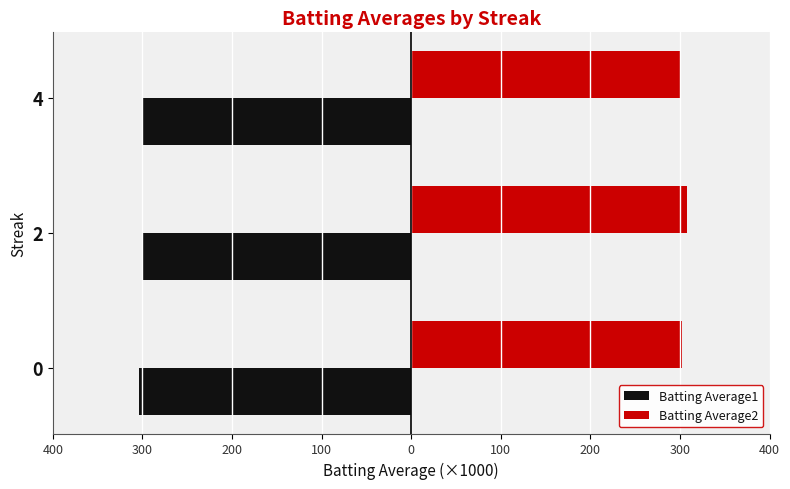

What are all the series names shown in the legend?

Batting Average1, Batting Average2